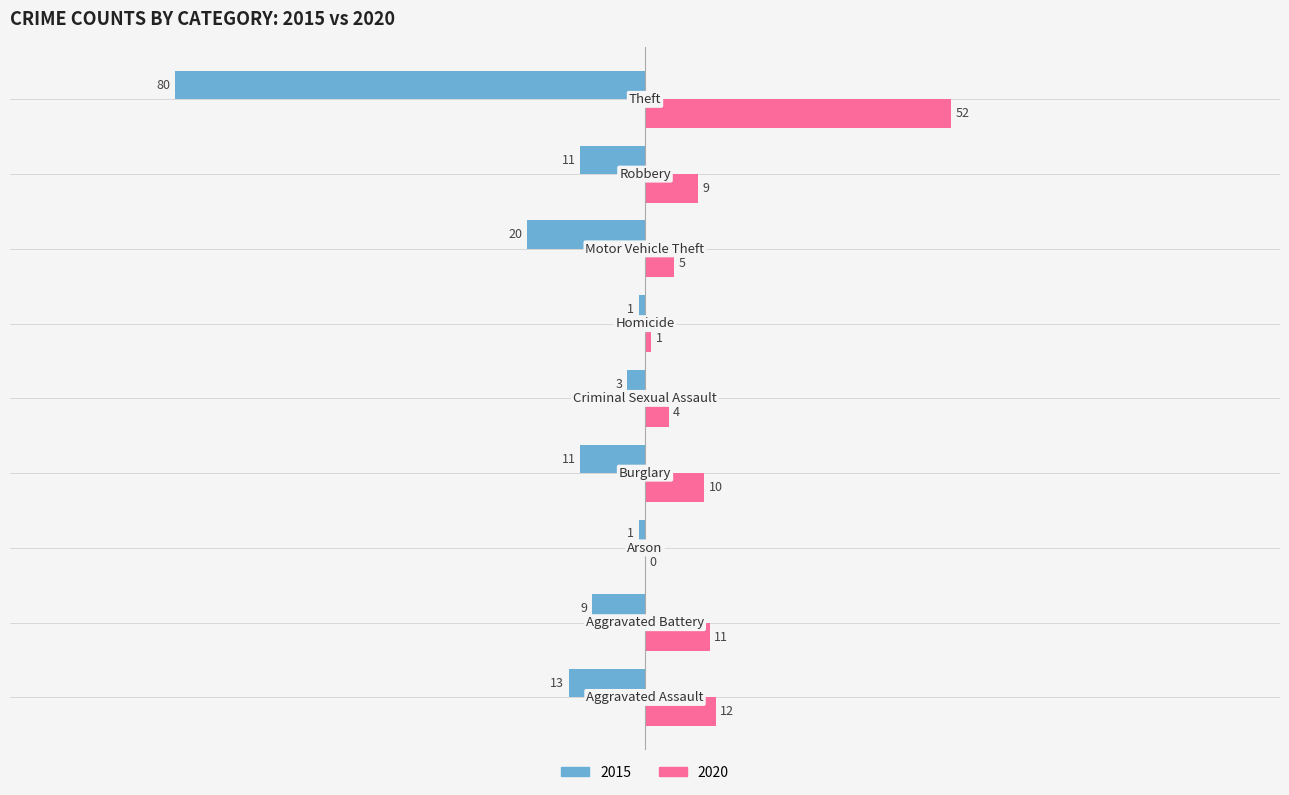

How many data points does each series have?

9